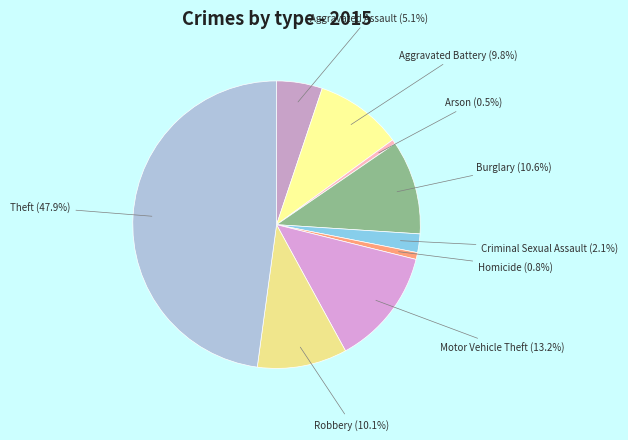

Which slice is the smallest?

Arson